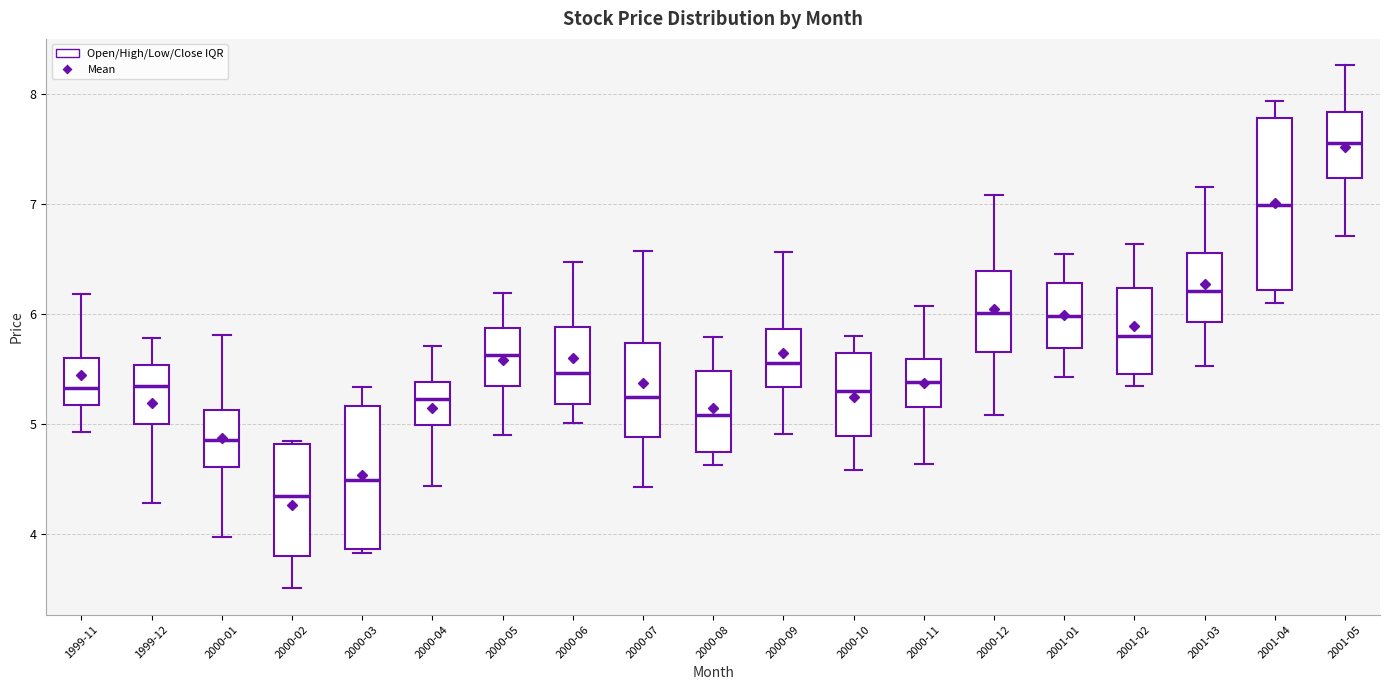

Reading left to right, transcribe this box plot: for each box, give where its median line is, the range the box spans, and where its two whiskers end, as read against the y-axis. The values are not printed on the chart, so give them approximately, as read against the axis.

1999-11: median 5.3, box 5.2 to 5.6, whiskers 4.9 to 6.2
1999-12: median 5.3, box 5.0 to 5.5, whiskers 4.3 to 5.8
2000-01: median 4.9, box 4.6 to 5.1, whiskers 4.0 to 5.8
2000-02: median 4.3, box 3.8 to 4.8, whiskers 3.5 to 4.8 (just above the box's upper edge)
2000-03: median 4.5, box 3.9 to 5.2, whiskers 3.8 to 5.3
2000-04: median 5.2, box 5.0 to 5.4, whiskers 4.4 to 5.7
2000-05: median 5.6, box 5.3 to 5.9, whiskers 4.9 to 6.2
2000-06: median 5.5, box 5.2 to 5.9, whiskers 5.0 to 6.5
2000-07: median 5.2, box 4.9 to 5.7, whiskers 4.4 to 6.6
2000-08: median 5.1, box 4.7 to 5.5, whiskers 4.6 to 5.8
2000-09: median 5.6, box 5.3 to 5.9, whiskers 4.9 to 6.6
2000-10: median 5.3, box 4.9 to 5.6, whiskers 4.6 to 5.8
2000-11: median 5.4, box 5.2 to 5.6, whiskers 4.6 to 6.1
2000-12: median 6.0, box 5.7 to 6.4, whiskers 5.1 to 7.1
2001-01: median 6.0, box 5.7 to 6.3, whiskers 5.4 to 6.5
2001-02: median 5.8, box 5.5 to 6.2, whiskers 5.3 to 6.6
2001-03: median 6.2, box 5.9 to 6.6, whiskers 5.5 to 7.2
2001-04: median 7.0, box 6.2 to 7.8, whiskers 6.1 to 7.9
2001-05: median 7.6, box 7.2 to 7.8, whiskers 6.7 to 8.3